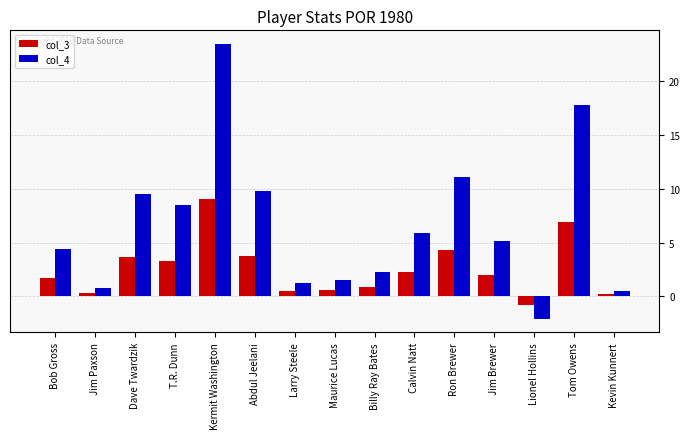

What is the difference between the maximum and minimum values in the col_4 series?

25.5